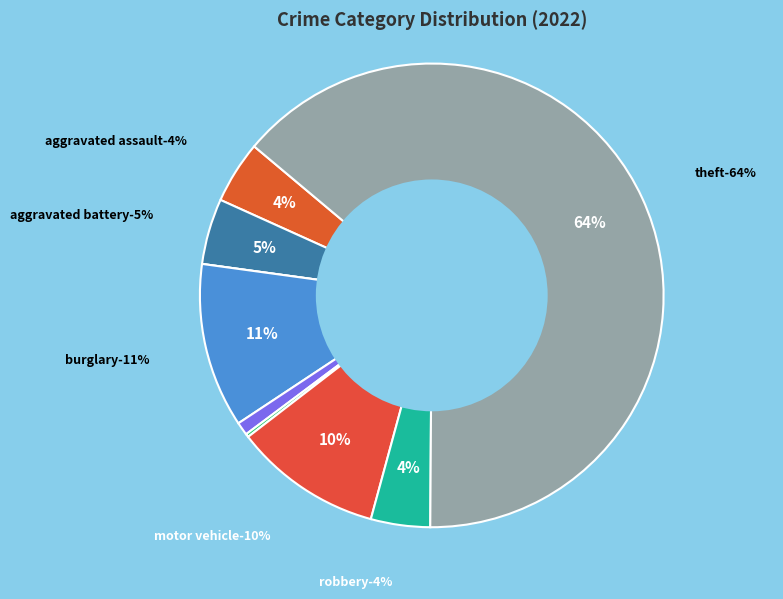

Between Aggravated Assault and Arson, which is larger?

Aggravated Assault